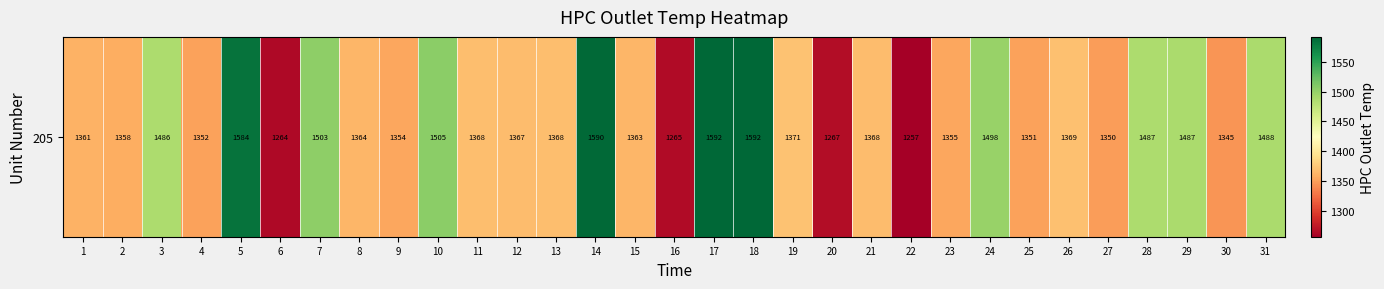

Rank the categories by value from lowest to highest.

22, 6, 16, 20, 30, 27, 25, 4, 9, 23, 2, 1, 15, 8, 12, 21, 13, 11, 26, 19, 3, 28, 29, 31, 24, 7, 10, 5, 14, 18, 17